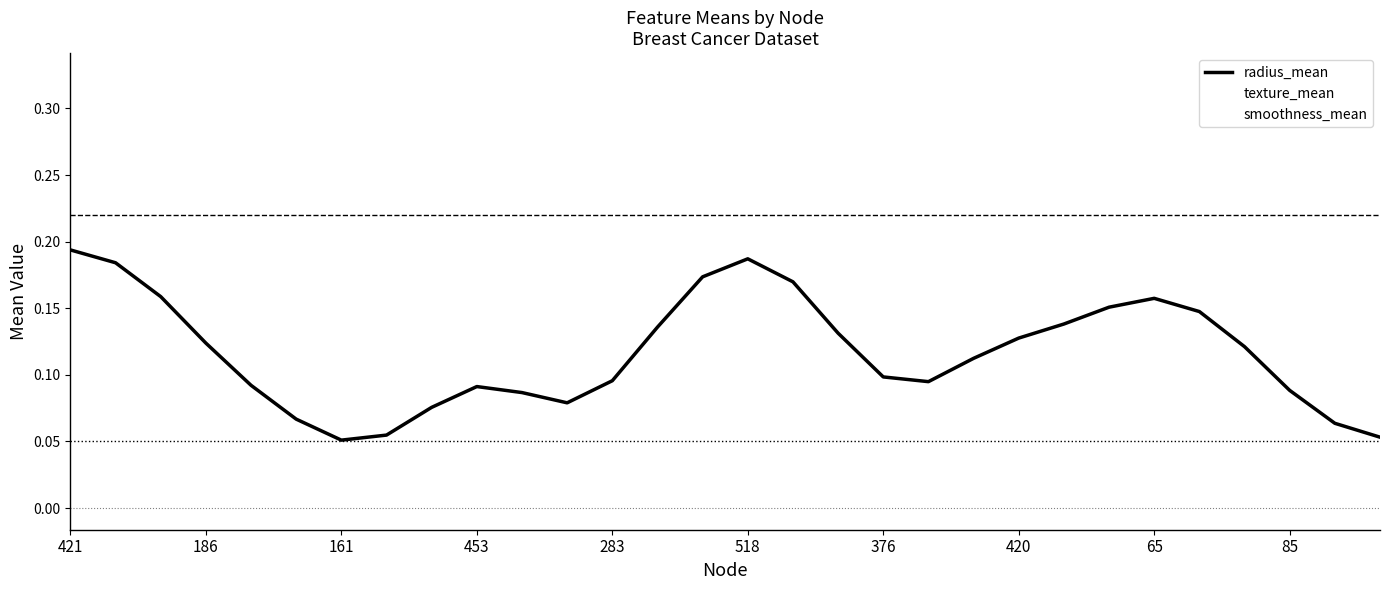

What is the value of the texture_mean point at the 14th from the left?

0.1